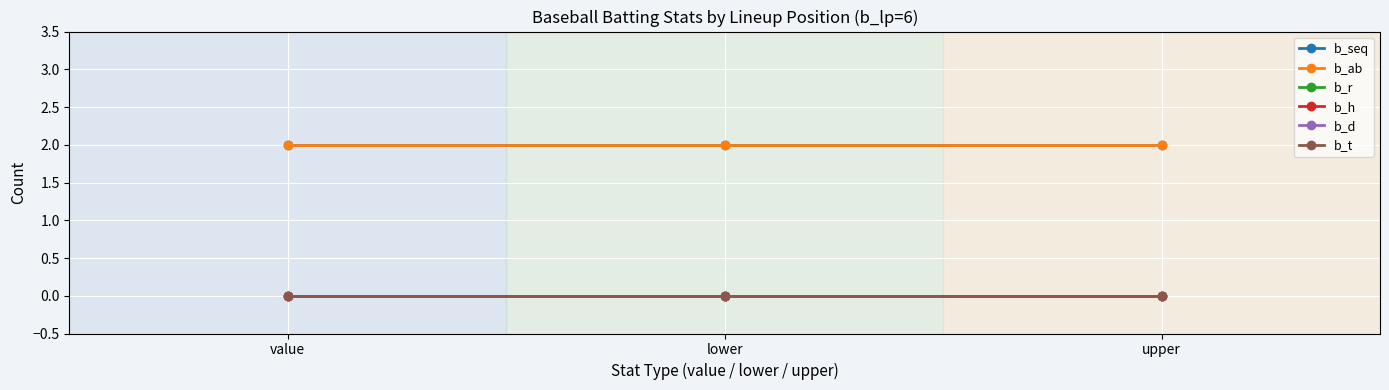

Is this an area chart (filled region under the line)?

No